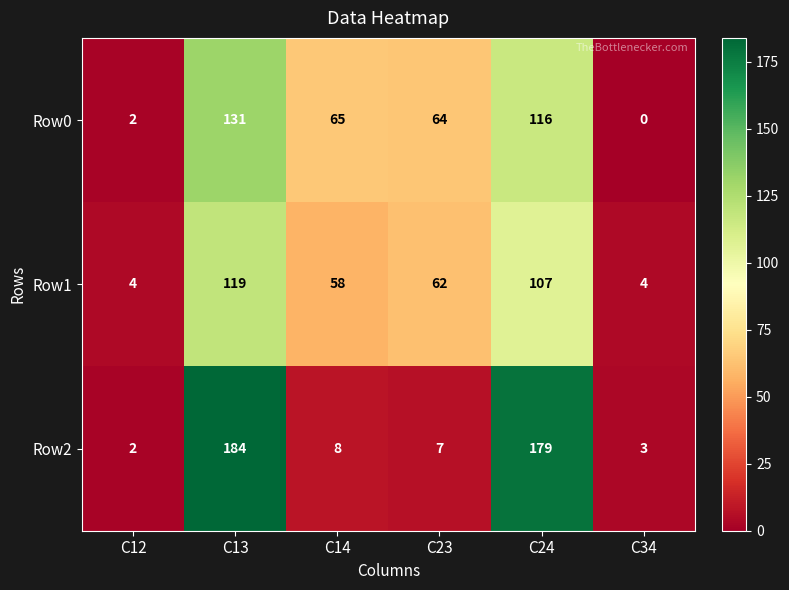

The value of Row2 at C23 is 7. True or false?

True